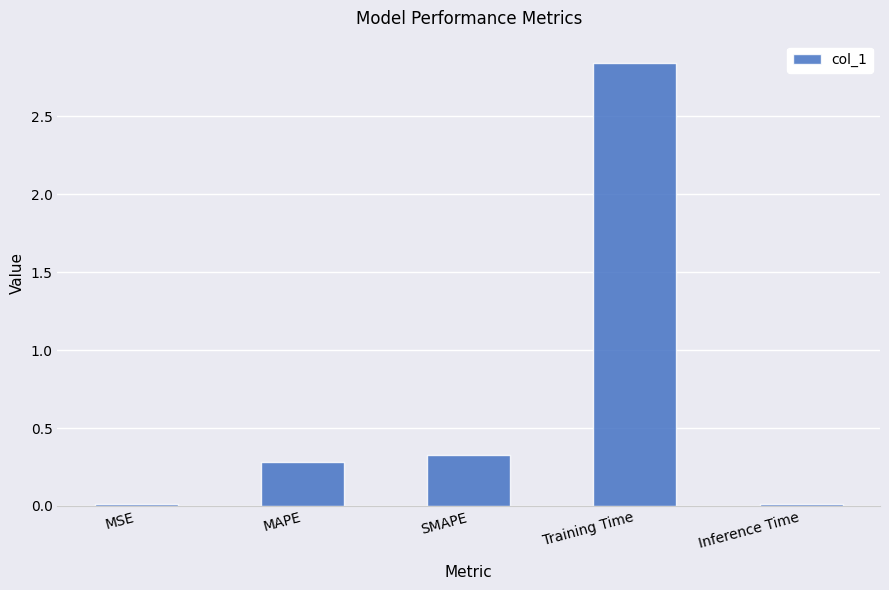

Are the bars horizontal?

No